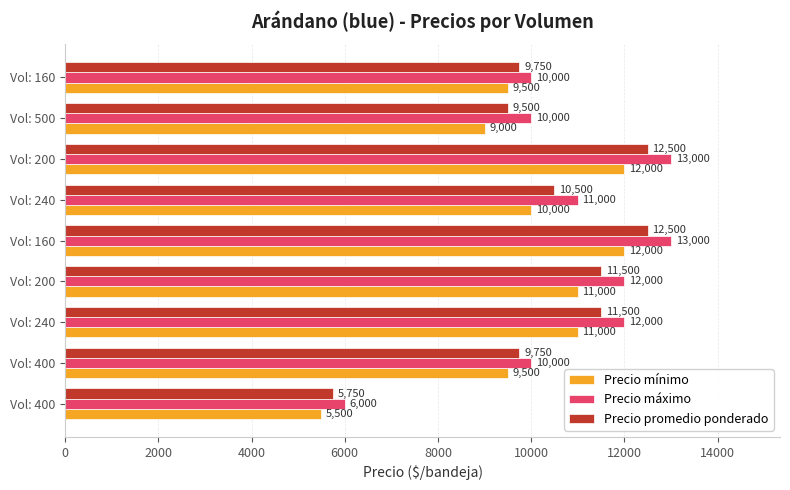

Reading left to right, what are all the values shown in this chart?

Precio mínimo: 5500	9500	11000	11000	12000	10000	12000	9000	9500
Precio máximo: 6000	10000	12000	12000	13000	11000	13000	10000	10000
Precio promedio ponderado: 5750	9750	11500	11500	12500	10500	12500	9500	9750